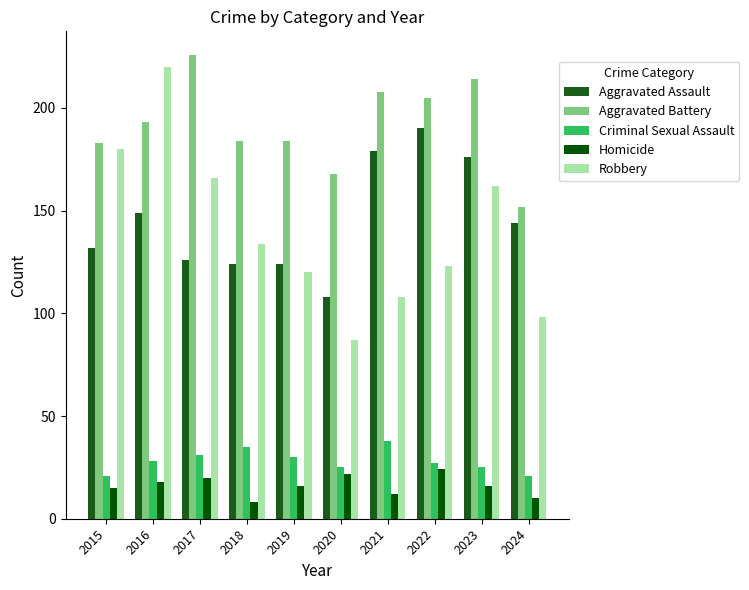

Where is Criminal Sexual Assault nearest to the value 29?

2016